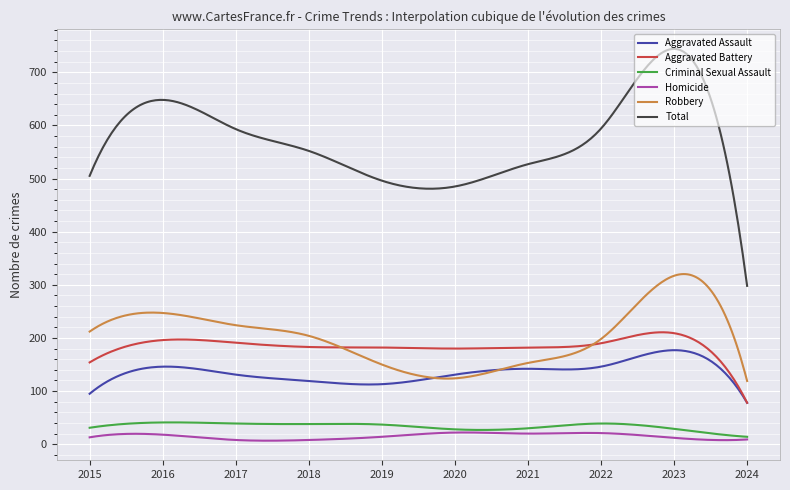

What is the minimum value for Aggravated Assault?

78.0